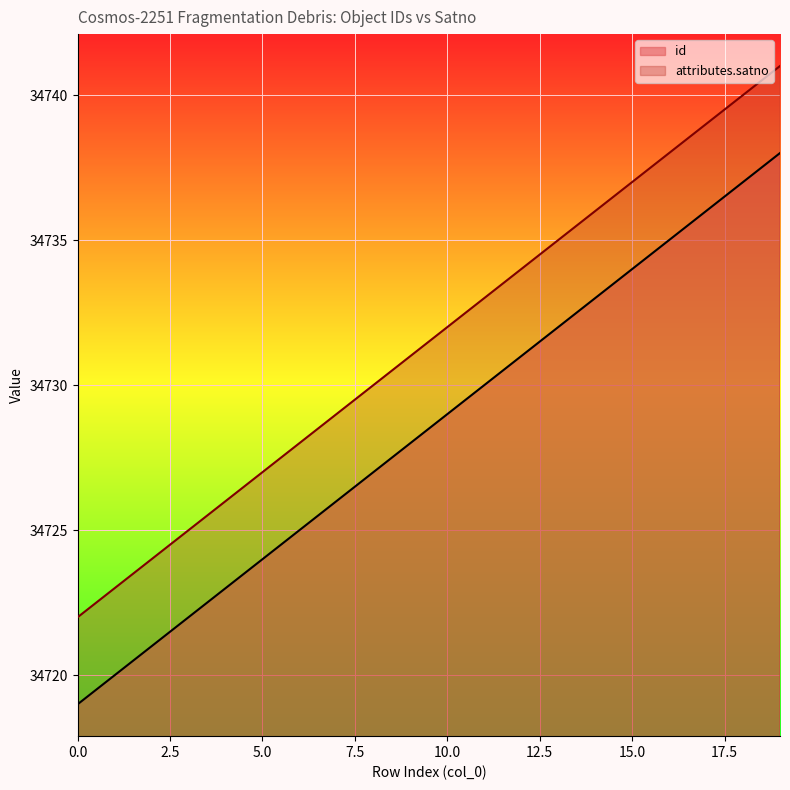

What are all the series names shown in the legend?

id, attributes.satno